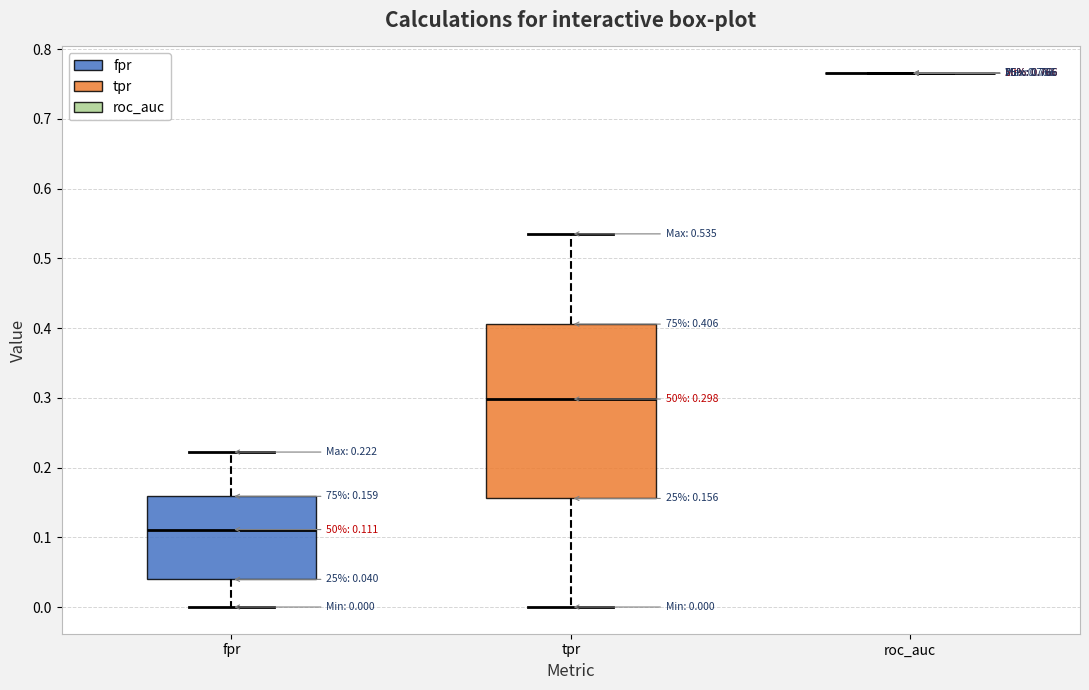

Comparing the boxes themselves (not the whiskers), which one is the tallest?

tpr